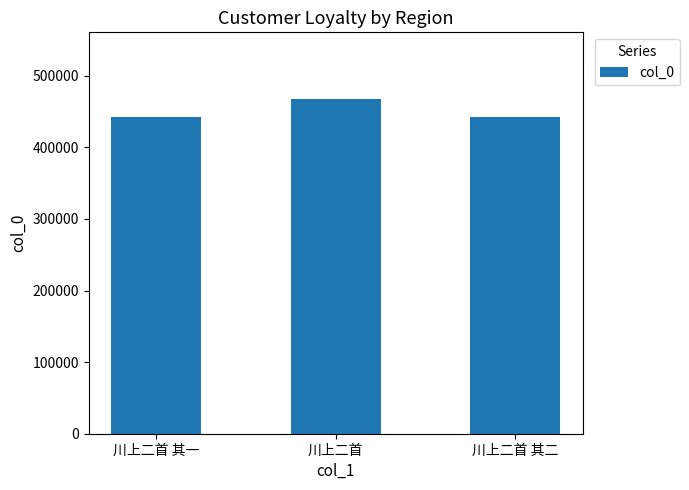

True or false: the data shows 265148 at 川上二首.

False